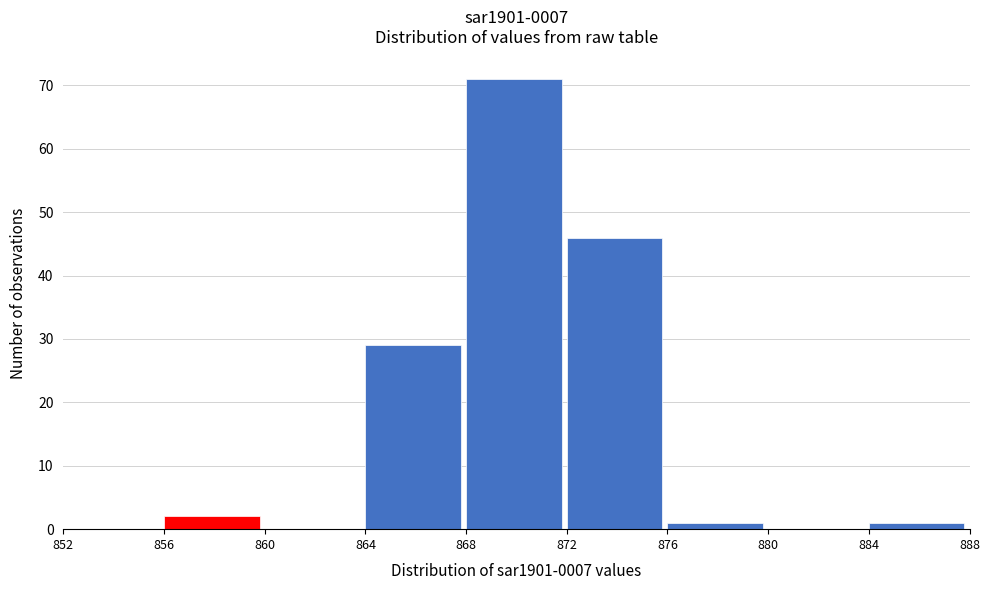

Over which range of the x-axis is the bar tallest?

868 to 872